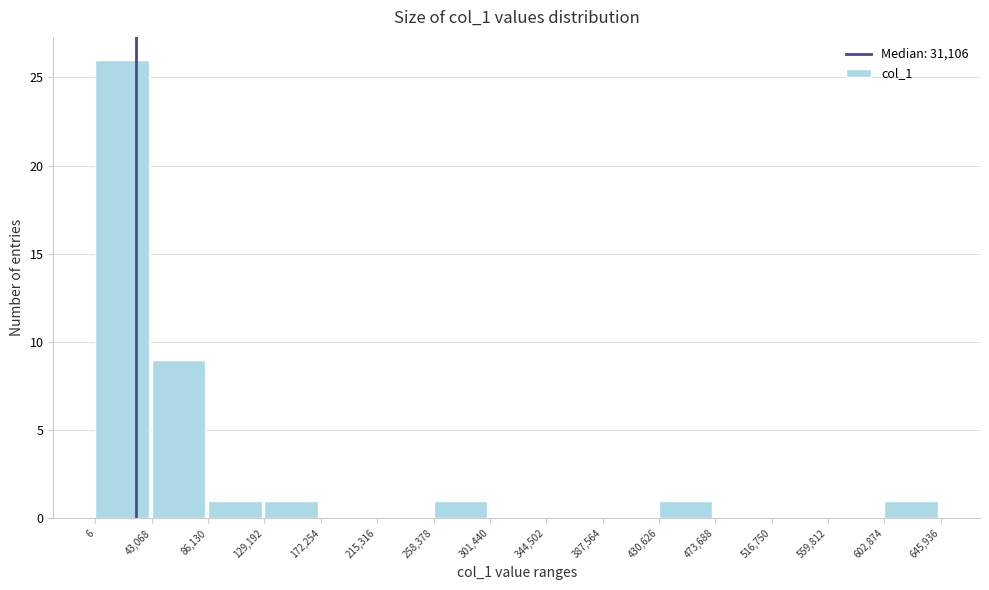

How tall is the bar that spans 602,874 to 645,936 on the x-axis? The values are not printed on the chart, so give them approximately, as read against the axis.

1